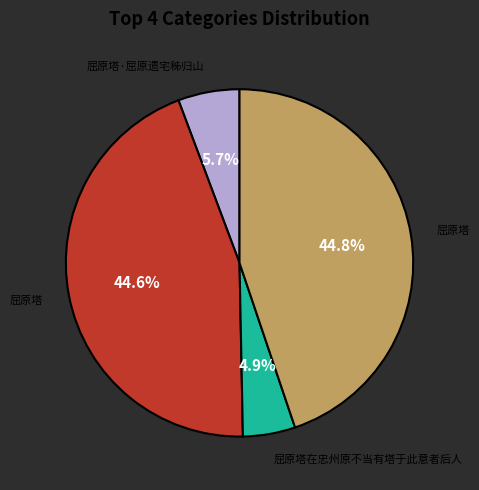

How many slices are in this pie chart?

4